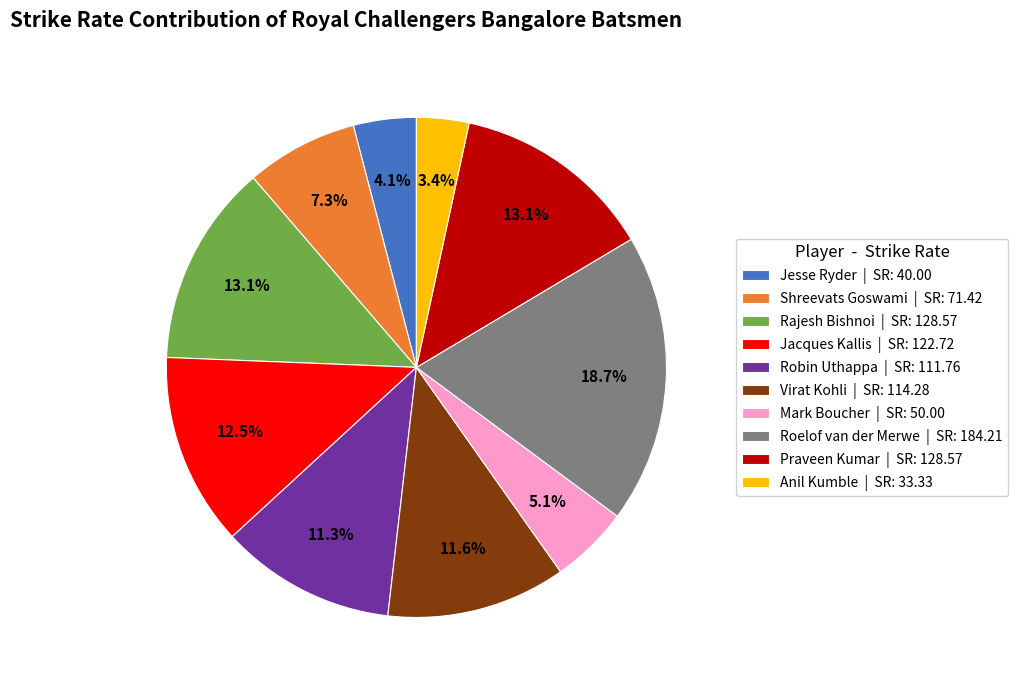

Approximately how many times larger is the value at Roelof van der Merwe | SR: 184.21 compared to Jacques Kallis | SR: 122.72?

1.5